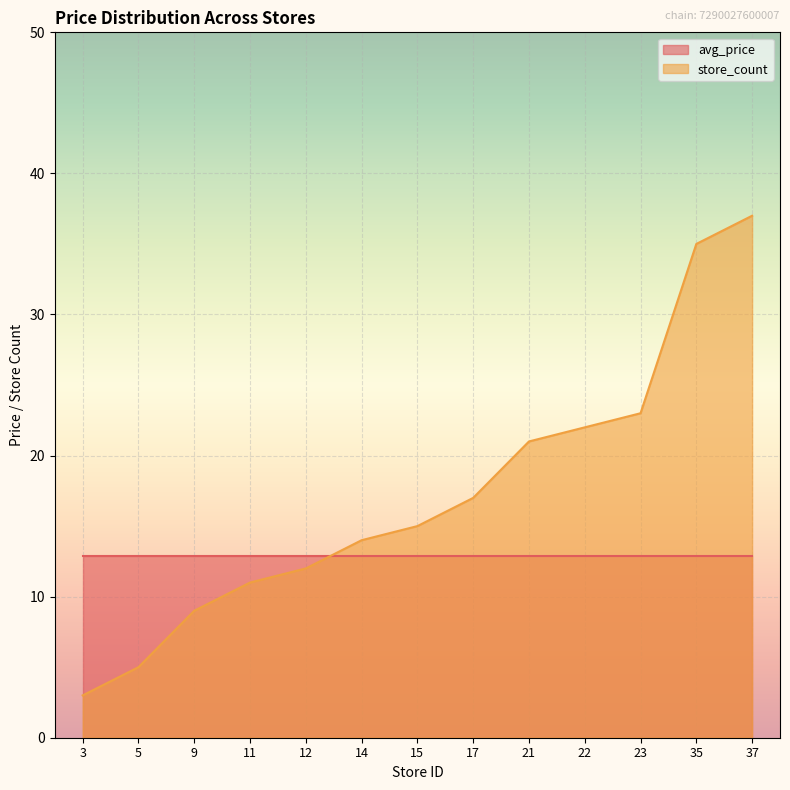

Count the number of categories in the chart.

13